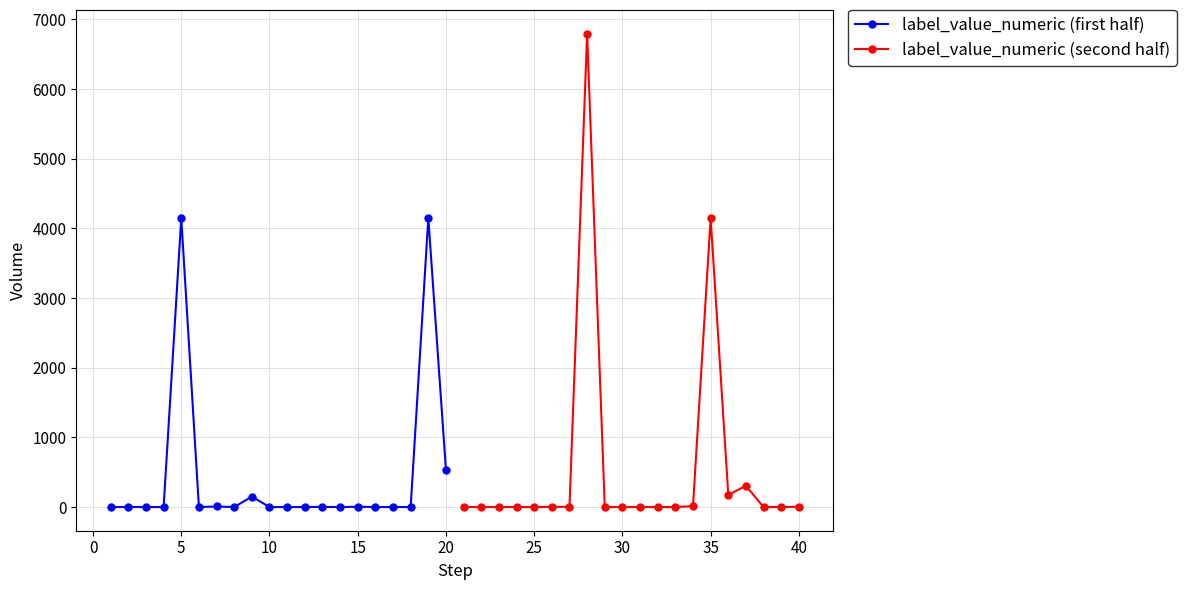

True or false: label_value_numeric (first half) has more than 1 interior local peaks.

True